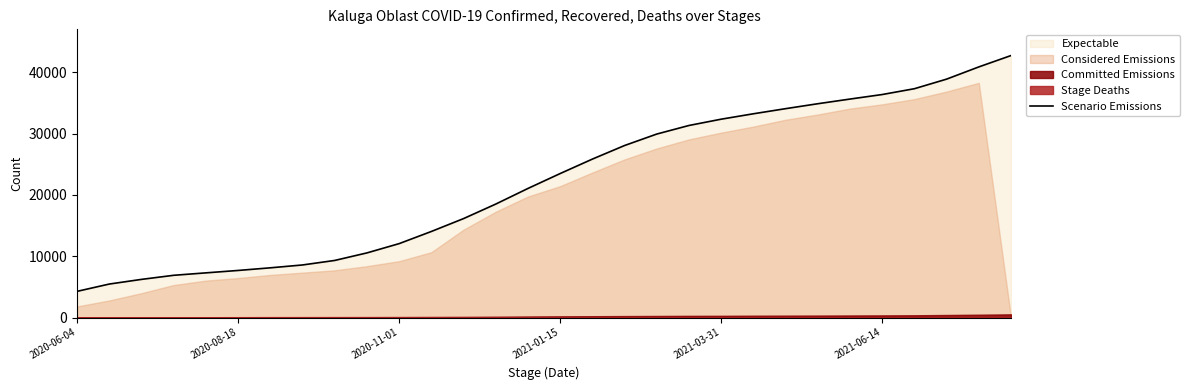

What is the lowest value of the Scenario Emissions series?

4270